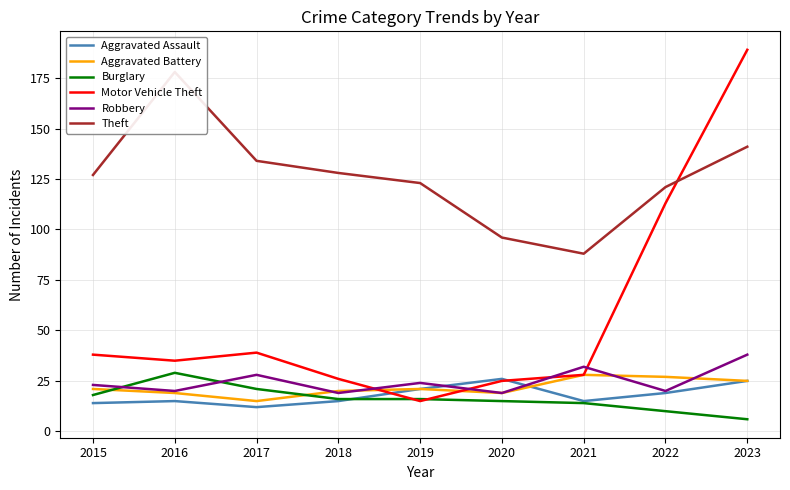

How many data points does each series have?

9